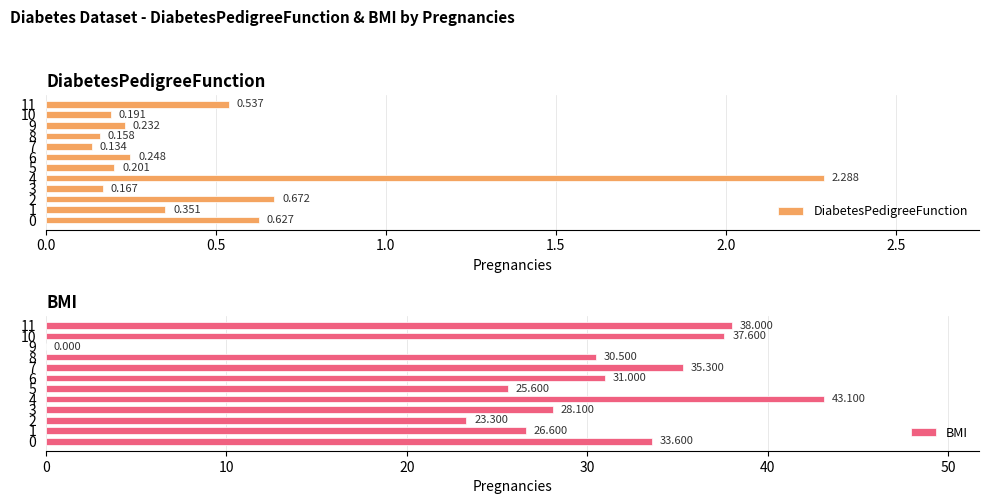

How many bars are there in each group?

2